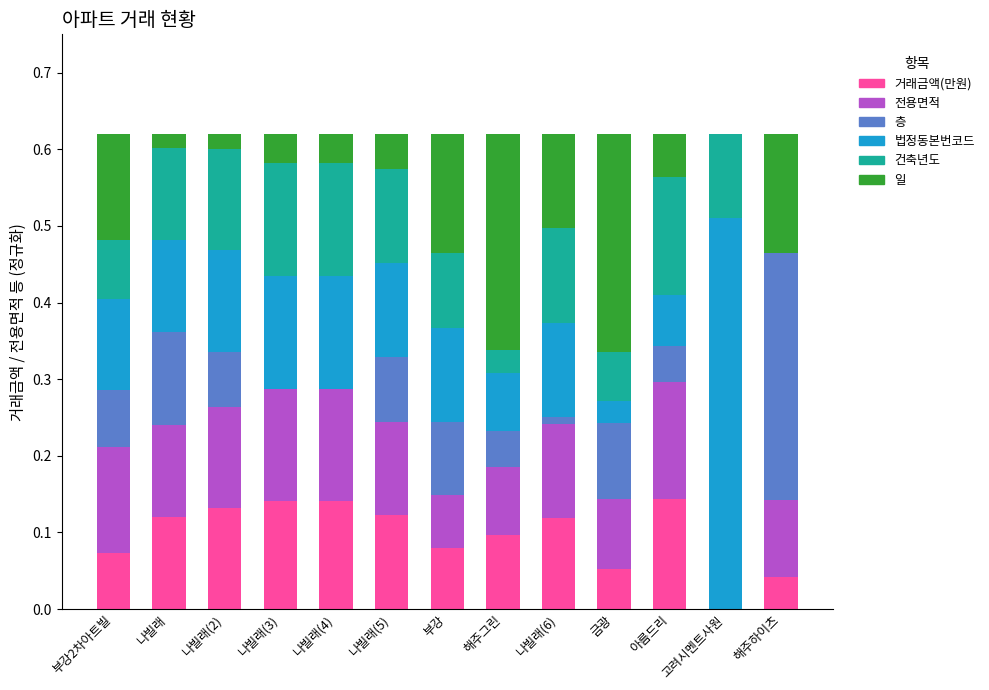

What are all the series names shown in the legend?

거래금액(만원), 전용면적, 층, 법정동본번코드, 건축년도, 일